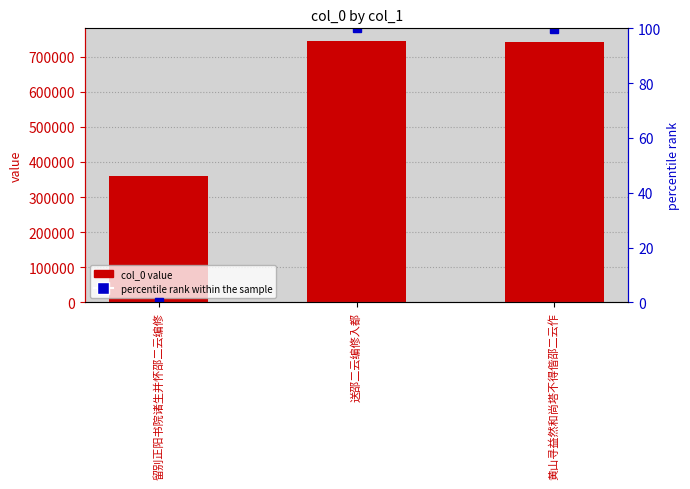

What is the value of the percentile rank within the sample bar at the 2nd from the left?

100.0